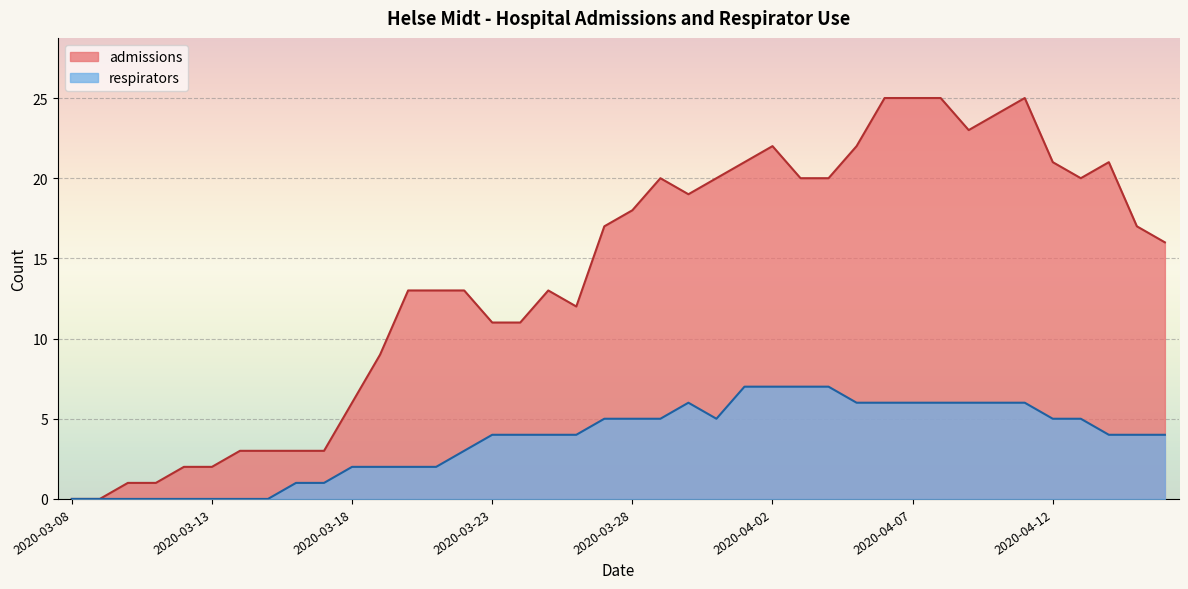

What is the difference between the maximum and minimum values in the admissions series?

25